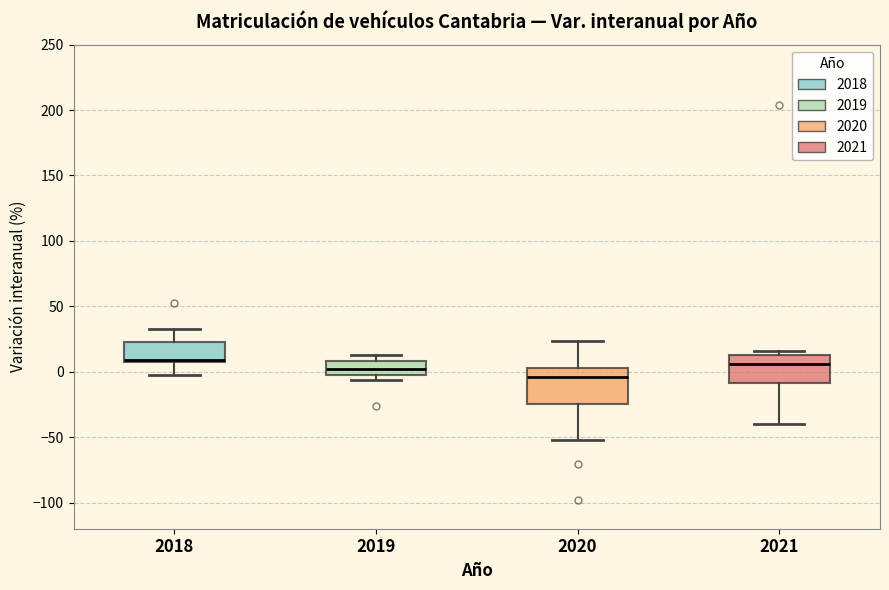

Where is the upper edge of the box at x = 2020 on the y-axis? The values are not printed on the chart, so give them approximately, as read against the axis.

5